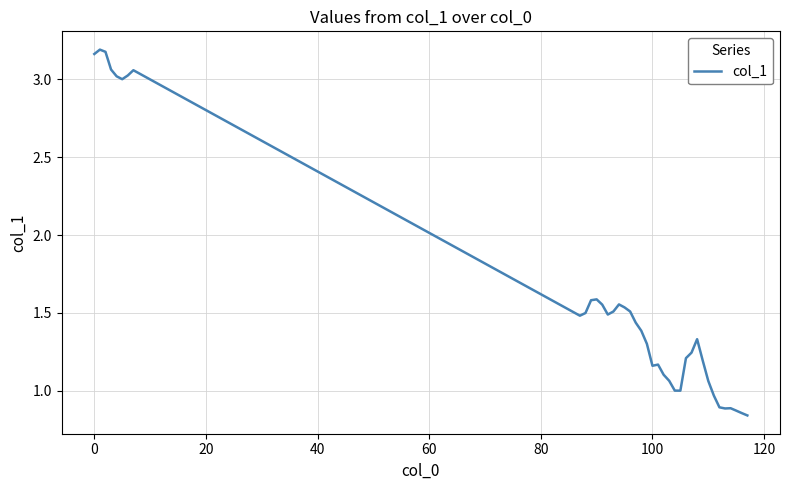

What is the difference between the maximum and minimum values?

2.3